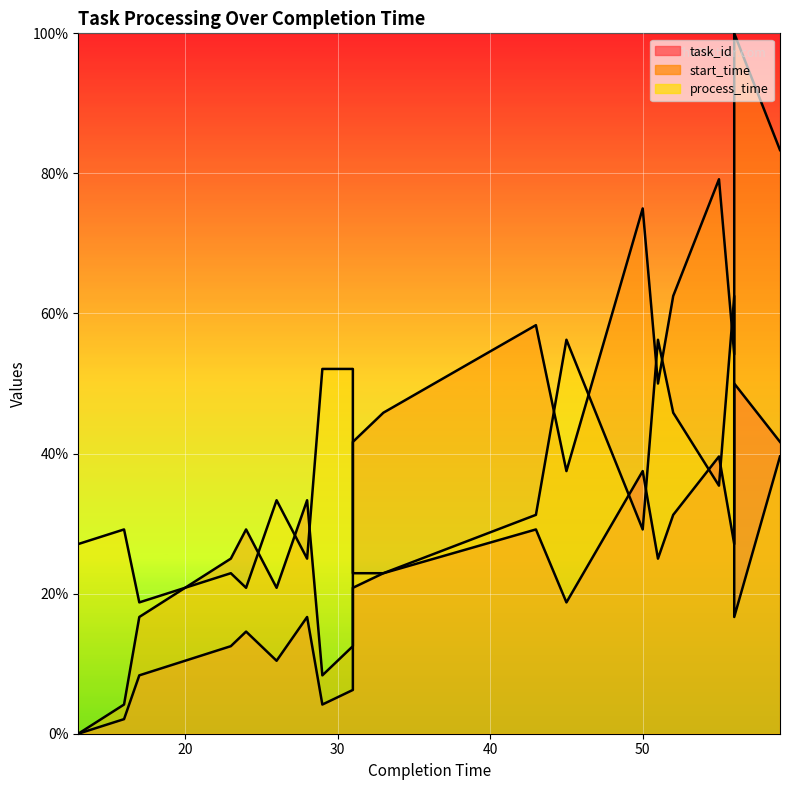

At which label does process_time reach its minimum?

56